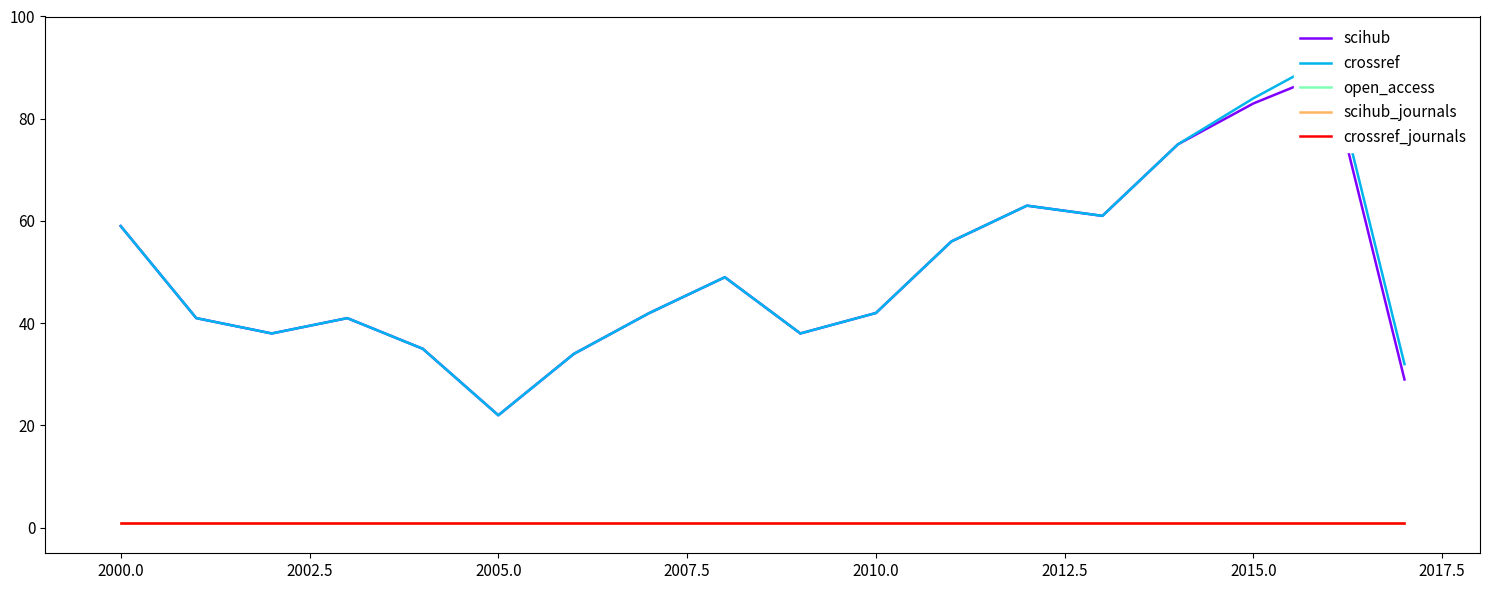

The value of crossref at 2015.0 is 58. True or false?

False